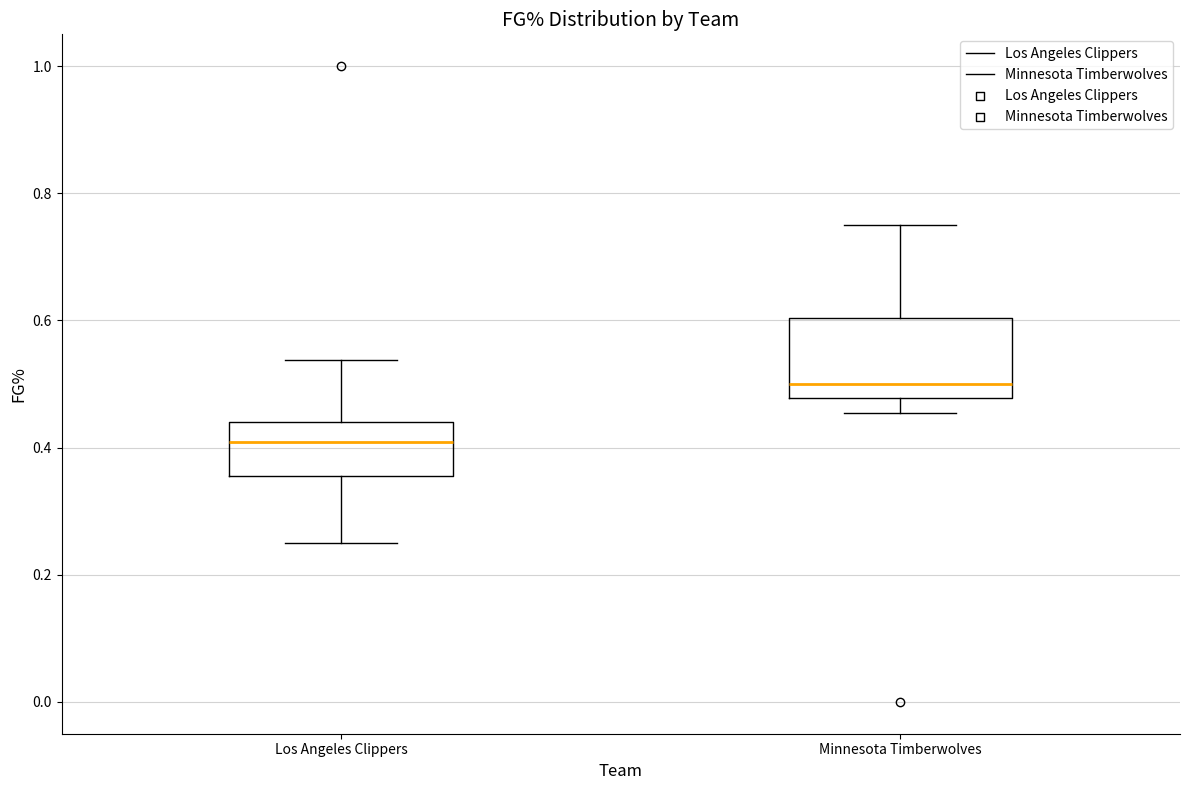

Reading left to right, read every box against the y-axis: the position of its median line, the range the box covers, and the ends of its whiskers. The values are not printed on the chart, so give them approximately, as read against the axis.

Los Angeles Clippers: median 0.40, box 0.36 to 0.44, whiskers 0.26 to 0.54
Minnesota Timberwolves: median 0.50, box 0.48 to 0.60, whiskers 0.46 to 0.76